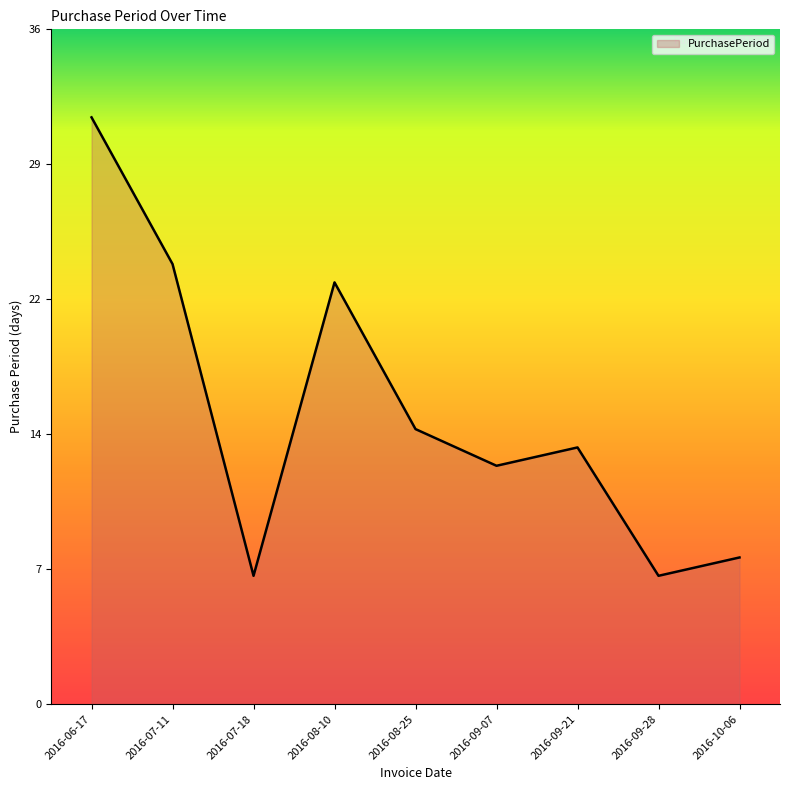

What is the approximate value at 2016-08-25?

15